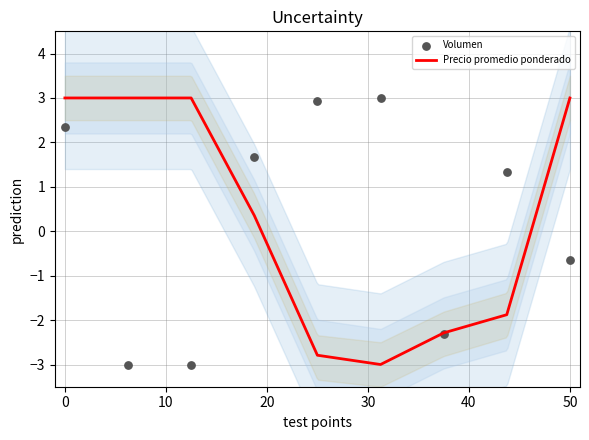

Which series has the largest total across all categories?

Precio promedio ponderado